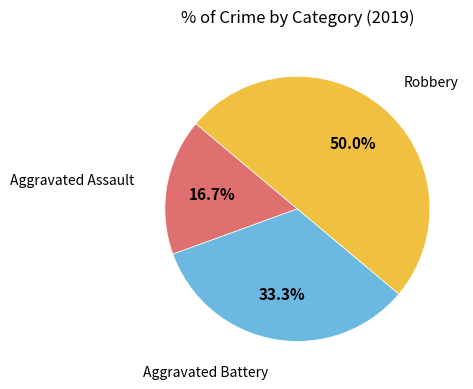

Between Aggravated Assault and Aggravated Battery, which is larger?

Aggravated Battery